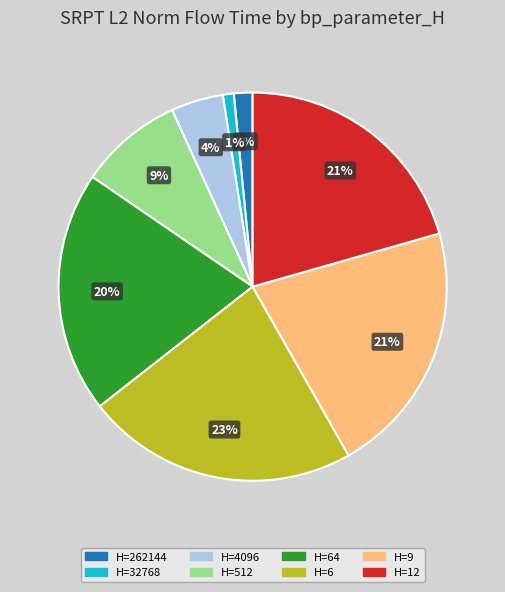

To the nearest percent, what is the average slice percentage?

12%